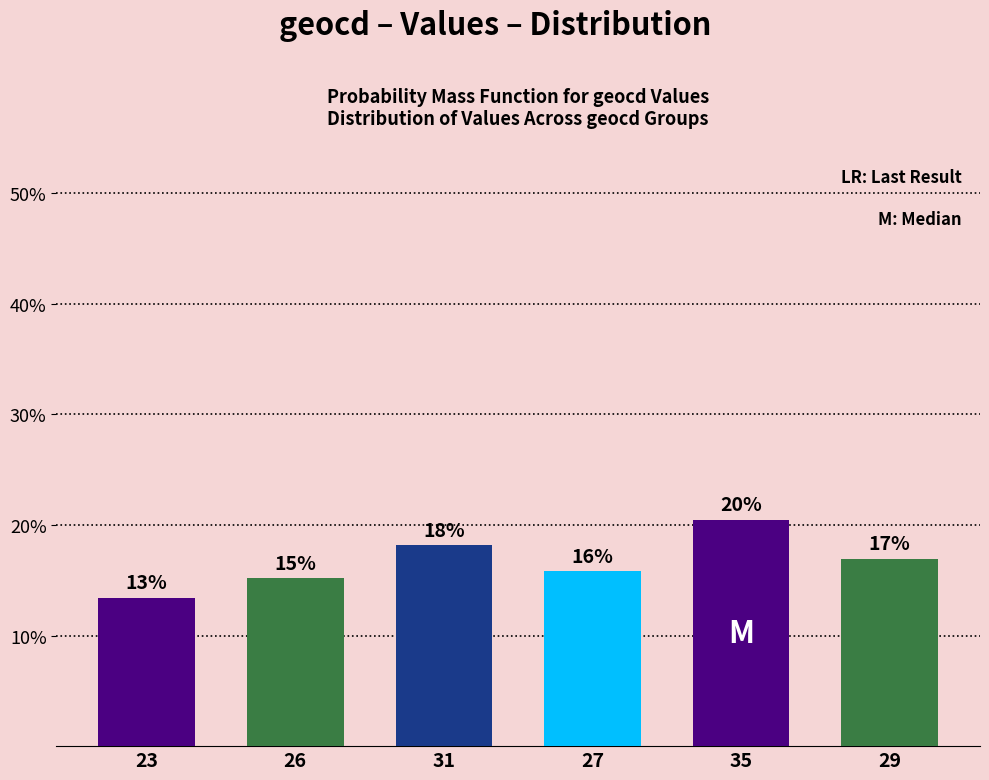

What is the difference between the values at 23 and 26?

1.8